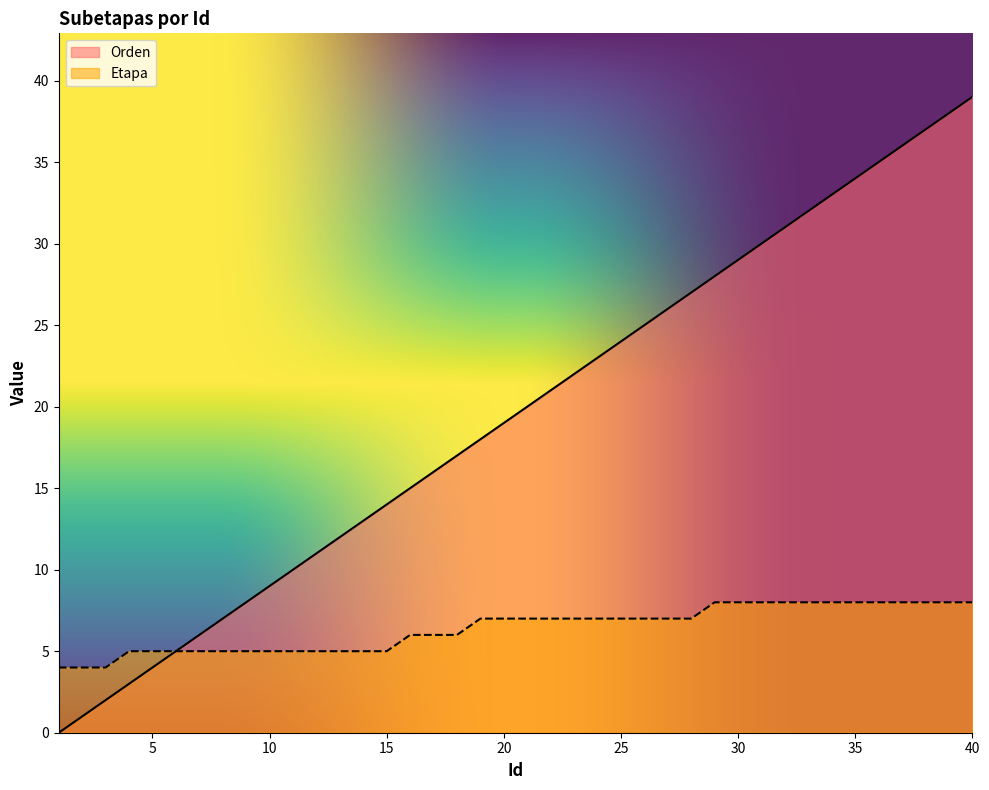

Reading right to left, transcribe all the data shown in this chart.

Orden: 40=39	39=38	38=37	37=36	36=35	35=34	34=33	33=32	32=31	31=30	30=29	29=28	28=27	27=26	26=25	25=24	24=23	23=22	22=21	21=20	20=19	19=18	18=17	17=16	16=15	15=14	14=13	13=12	12=11	11=10	10=9	9=8	8=7	7=6	6=5	5=4	4=3	3=2	2=1	1=0
Etapa: 40=8	39=8	38=8	37=8	36=8	35=8	34=8	33=8	32=8	31=8	30=8	29=8	28=7	27=7	26=7	25=7	24=7	23=7	22=7	21=7	20=7	19=7	18=6	17=6	16=6	15=5	14=5	13=5	12=5	11=5	10=5	9=5	8=5	7=5	6=5	5=5	4=5	3=4	2=4	1=4